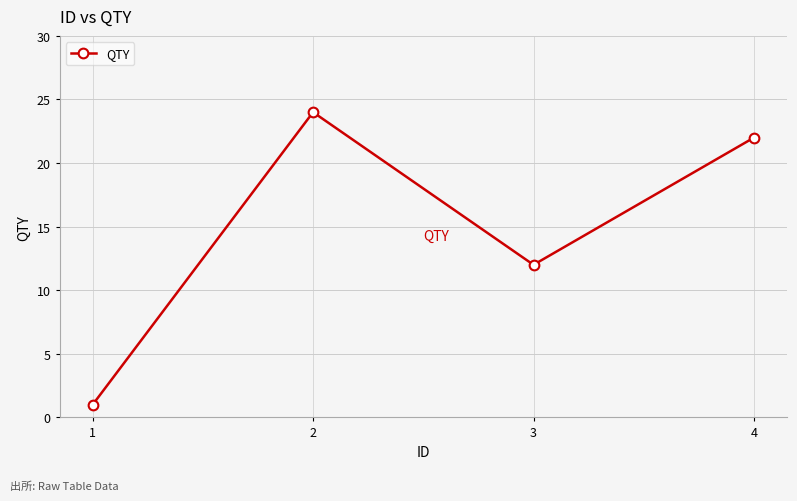

What is the value of the 2nd point from the left?

24